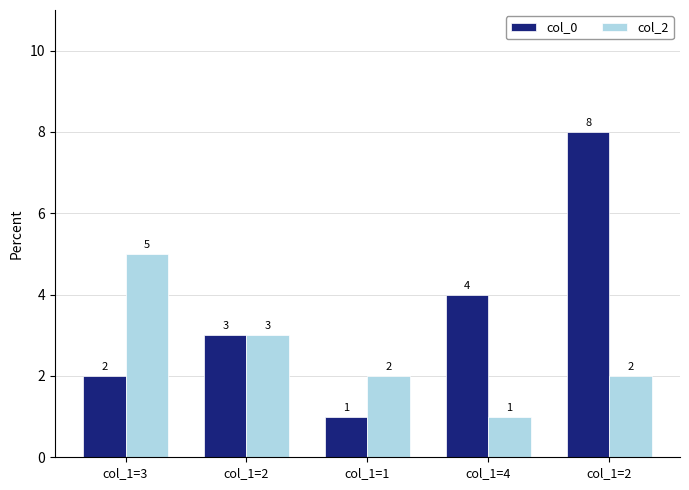

Which series changed the most between col_1=4 and col_1=2?

col_0